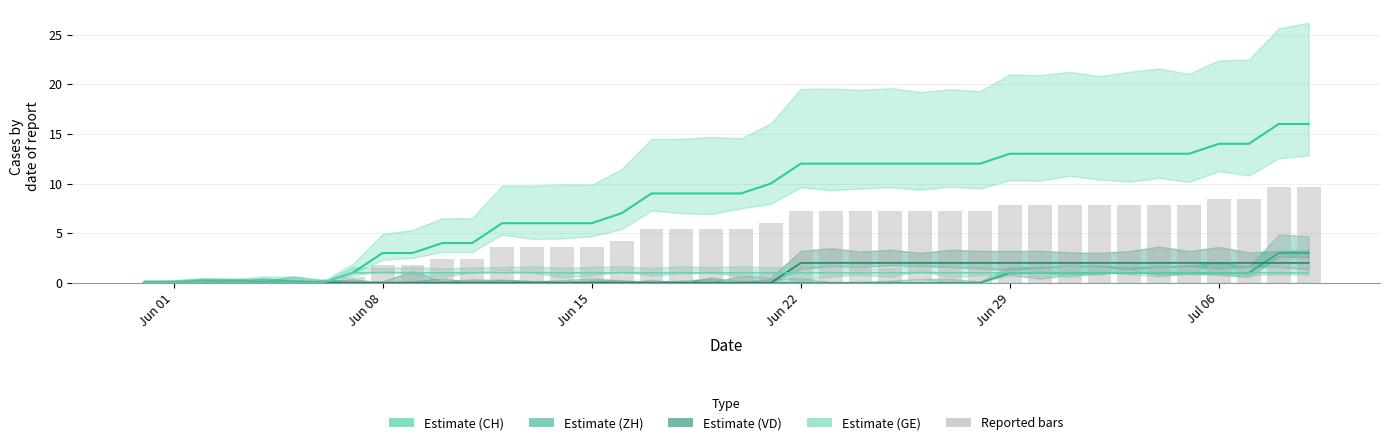

At how many categories does at least one series exceed 9?

19